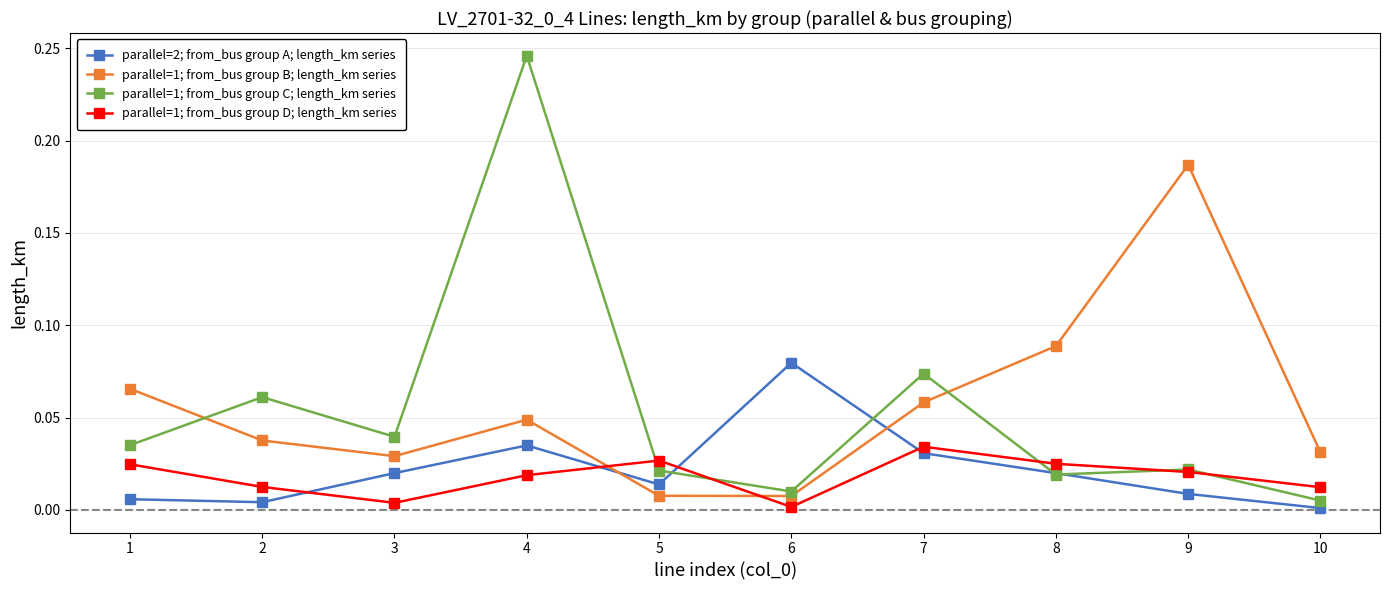

Which category has the highest value in the parallel=1; from_bus group C; length_km series series?

4